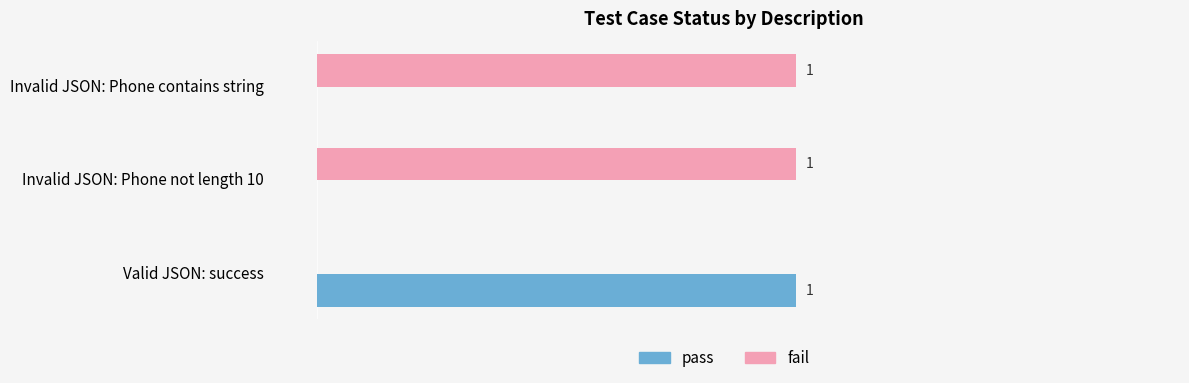

Where is fail nearest to the value 0?

Valid JSON: success